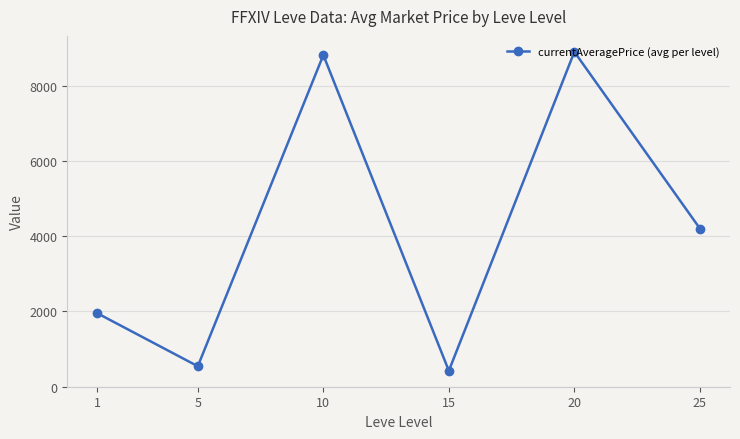

What is the value of the 3rd point from the left?

8822.7